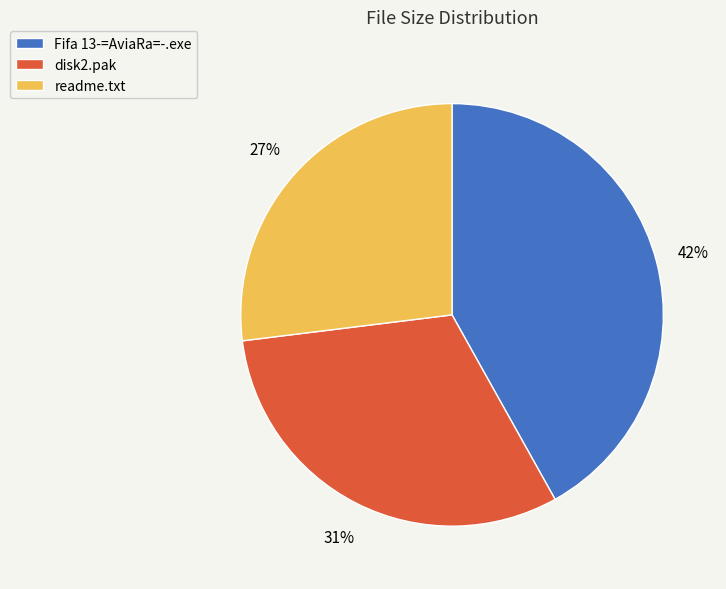

The Fifa 13-=AviaRa=-.exe slice represents 42% of the pie. True or false?

True